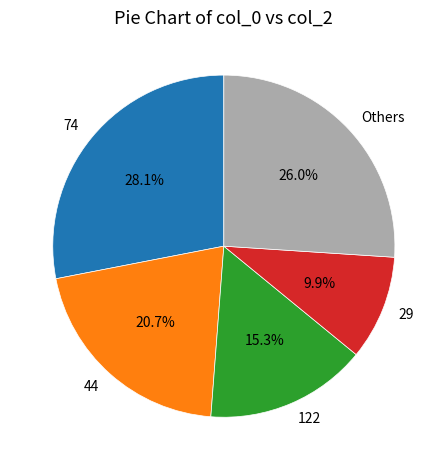

Which slice is the smallest?

29